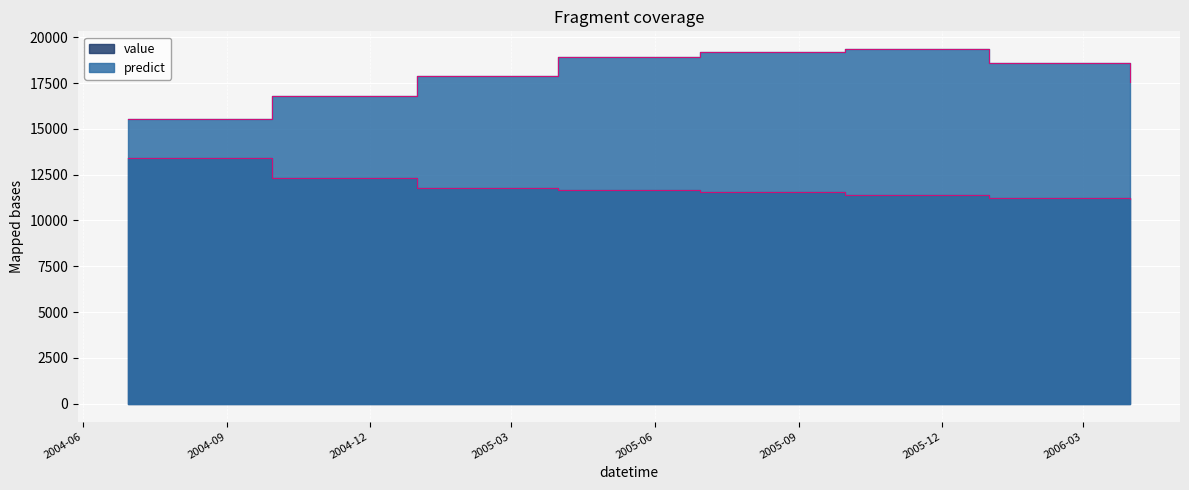

What is the maximum value for value?

13390.0